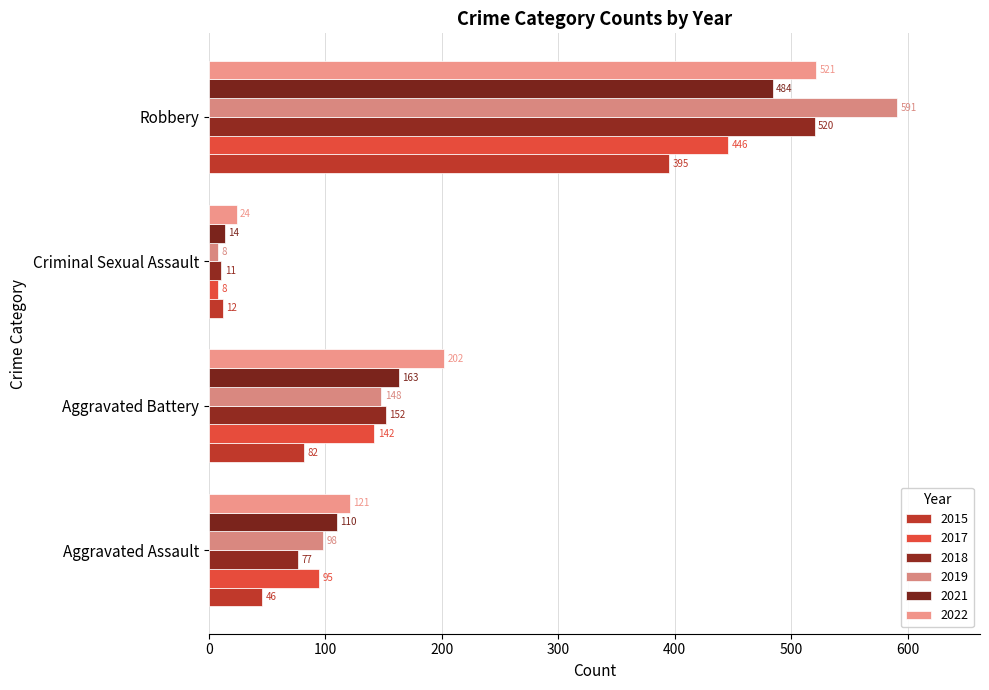

How many series are shown in this chart?

6